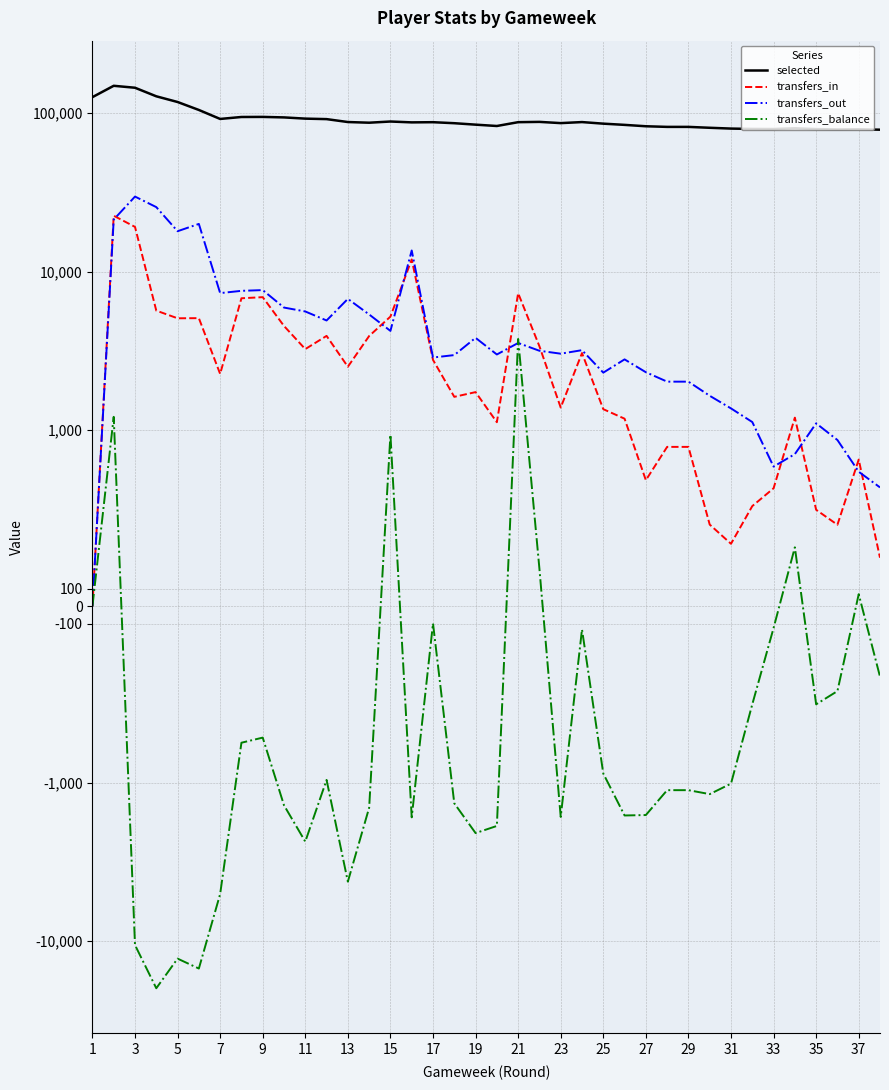

What are all the series names shown in the legend?

selected, transfers_in, transfers_out, transfers_balance